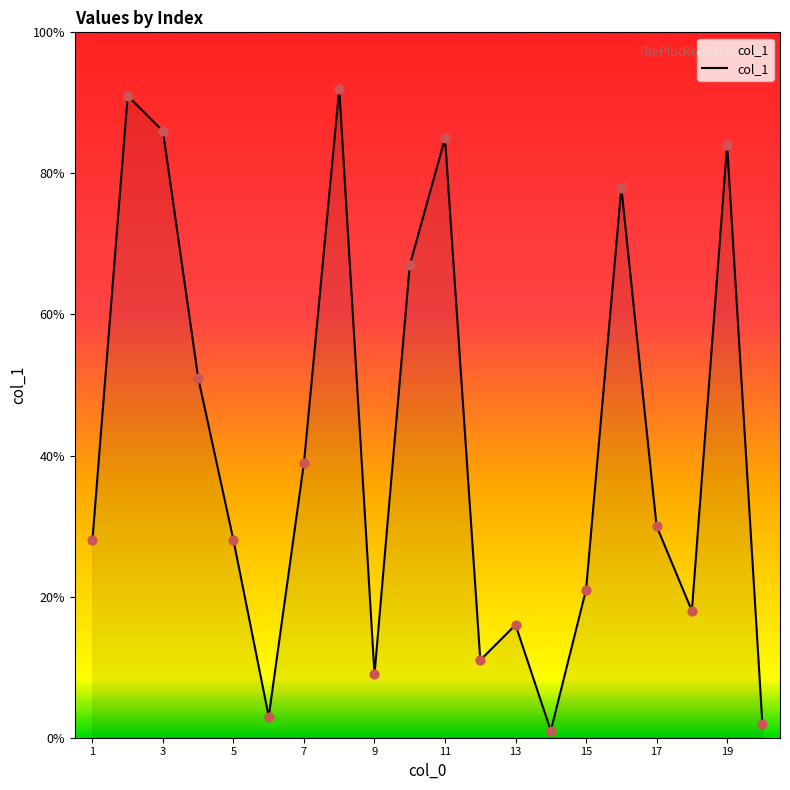

What is the greatest value displayed?

92